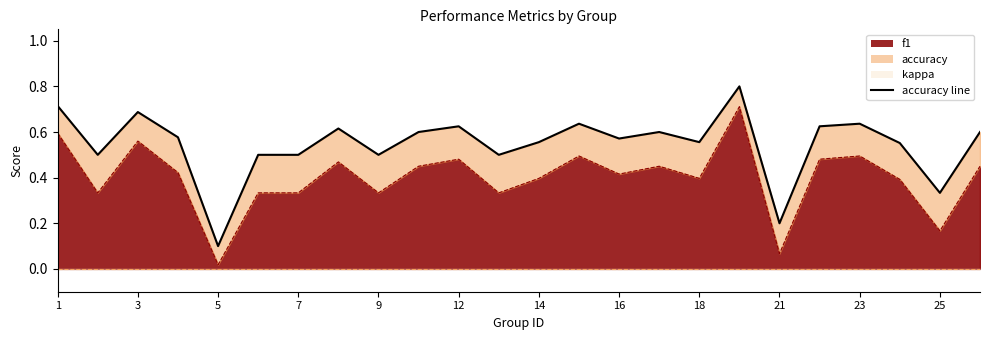

What is the difference between the highest and lowest values at 14?

0.2